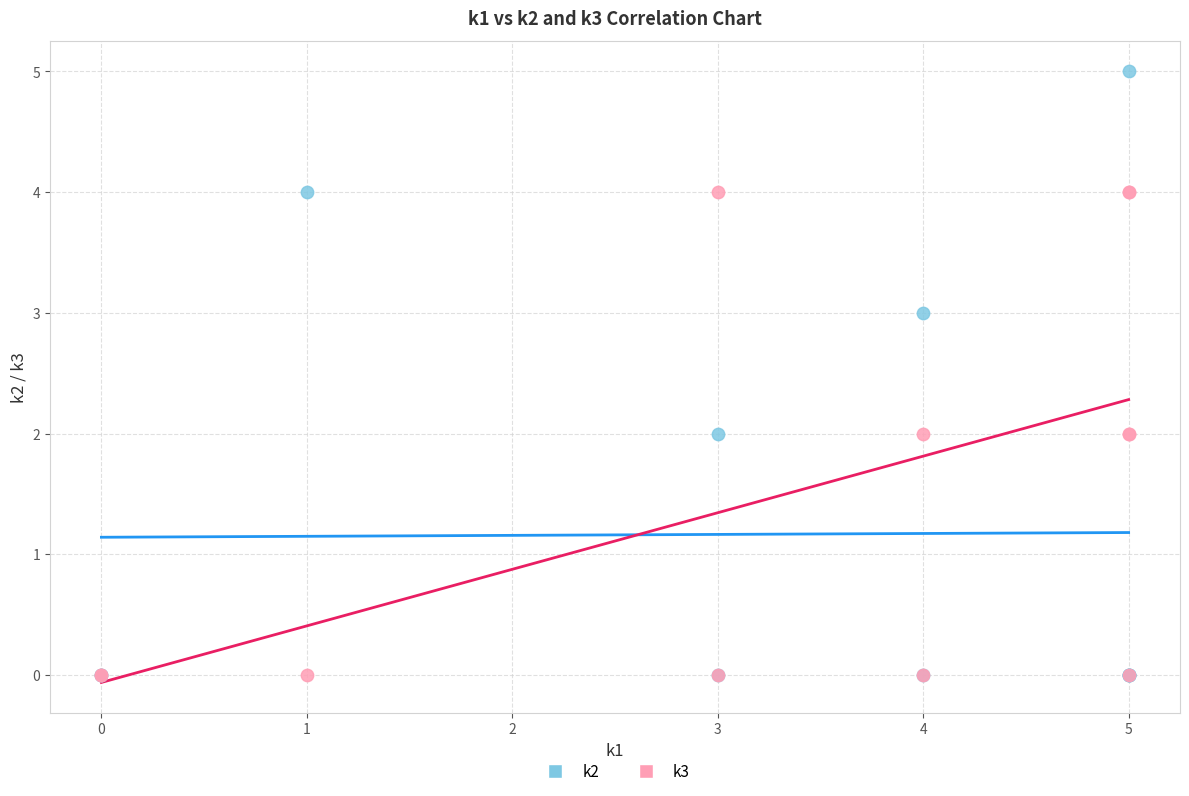

What are all the series names shown in the legend?

k2, k3